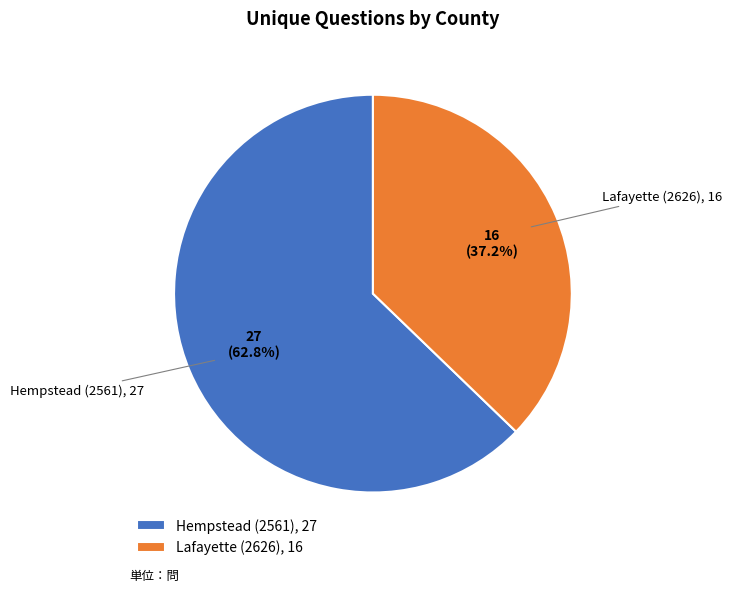

To the nearest percent, what percentage of the pie is Lafayette (2626)?

37%